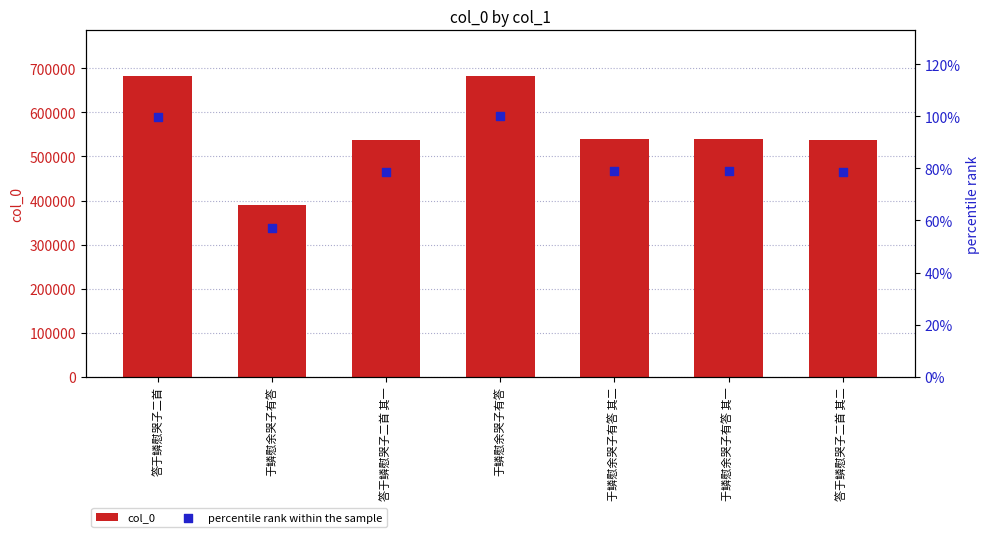

Is the value of percentile rank within the sample at 于鳞慰余哭子有答 greater than the value of col_0 at 答于鳞慰哭子二首 其一?

No